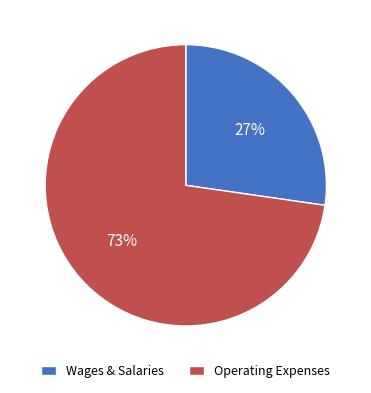

What is the largest slice in the pie chart?

Operating Expenses